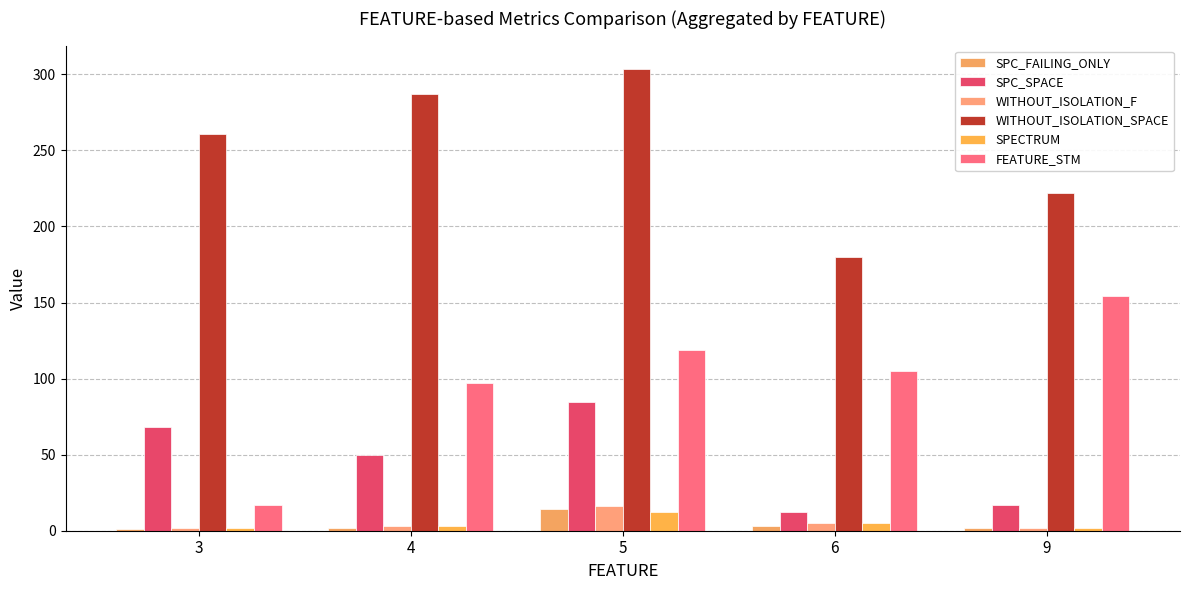

Read the WITHOUT_ISOLATION_SPACE value at 4.

287.0